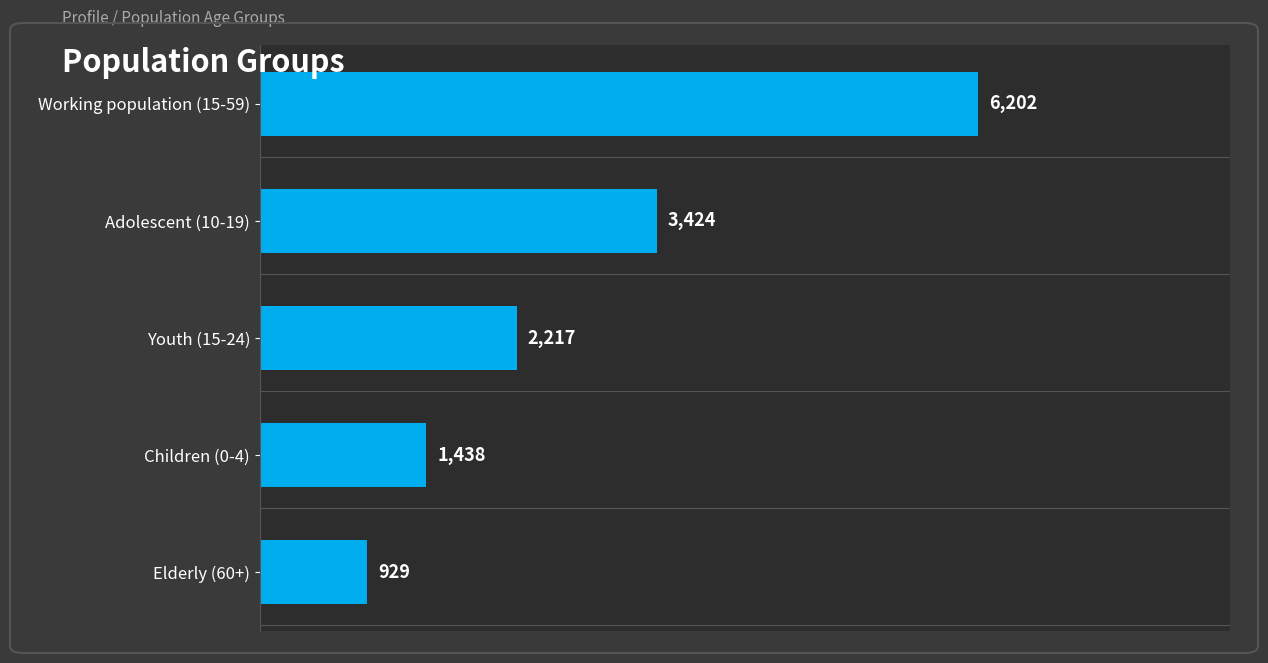

What is the average value?

2842